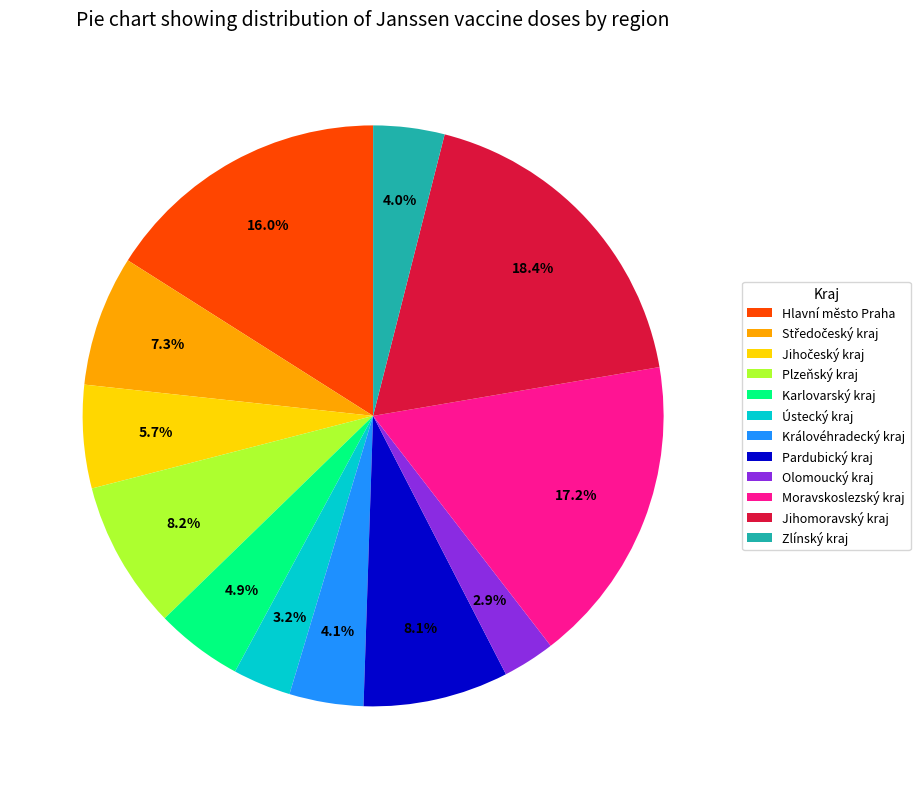

What percentage is the Královéhradecký kraj slice, to the nearest percent?

4%